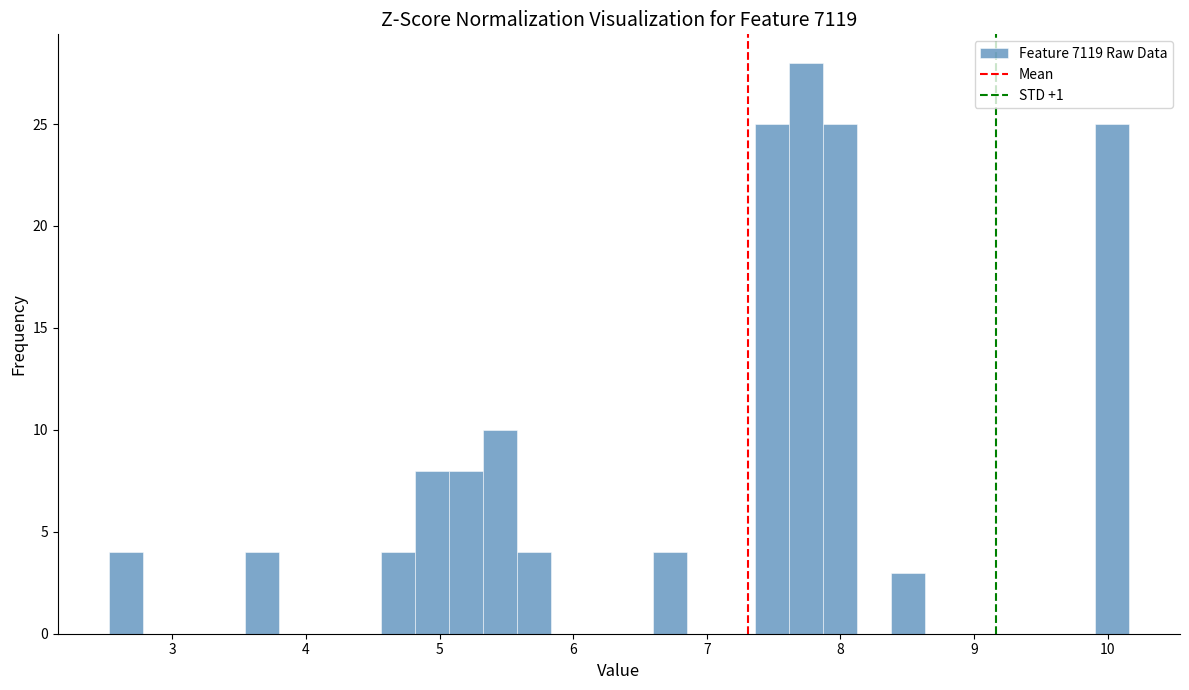

Around what value on the x-axis is the tallest bar? Give the approximate position of its centre, as read against the axis.

7.7